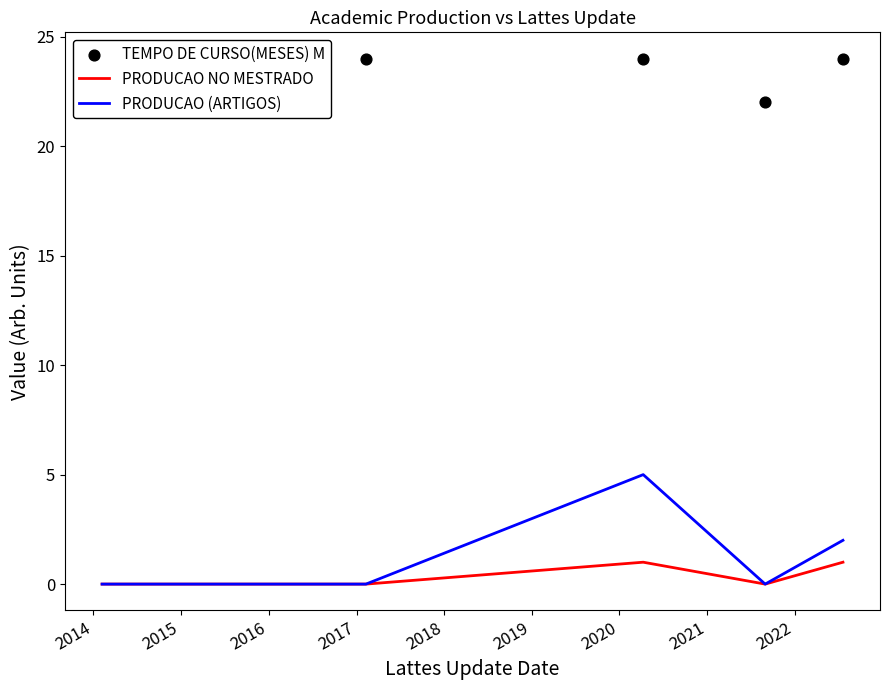

At how many categories does at least one series exceed 3?

5